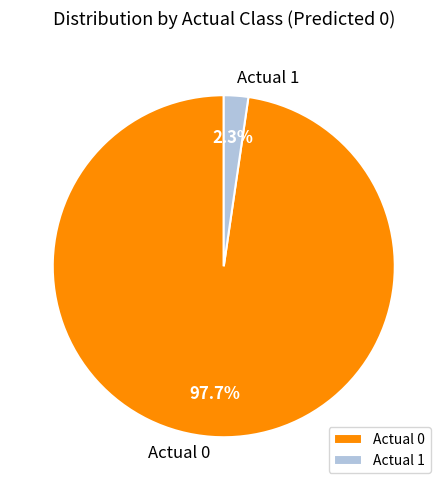

To the nearest percent, what portion does Actual 1 represent?

2%